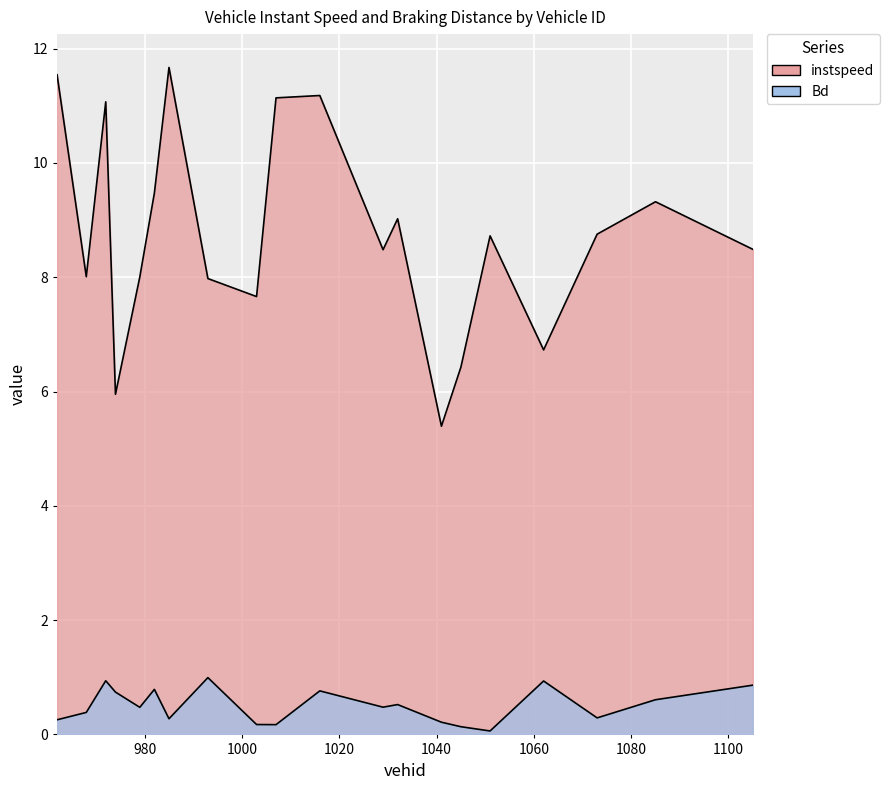

At how many categories does at least one series exceed 3?

20